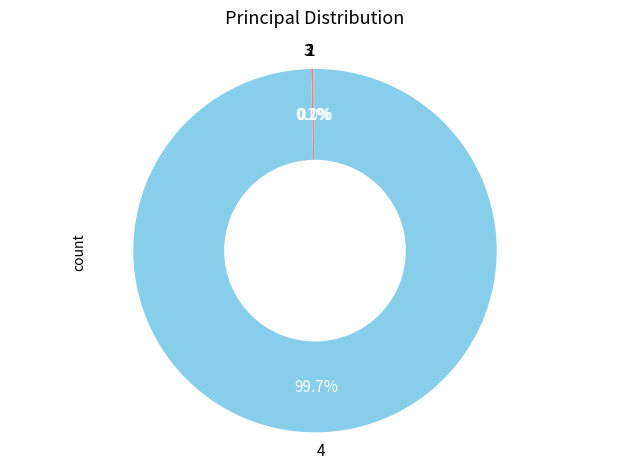

Which slice represents more than half of the pie?

4